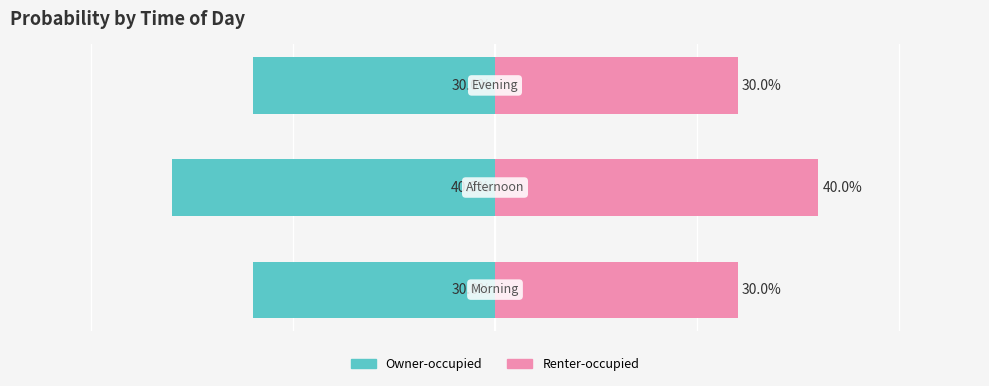

Reading right to left, transcribe all the data shown in this chart.

Left (Probability): -0.3	-0.4	-0.3
Right (Probability): 0.3	0.4	0.3